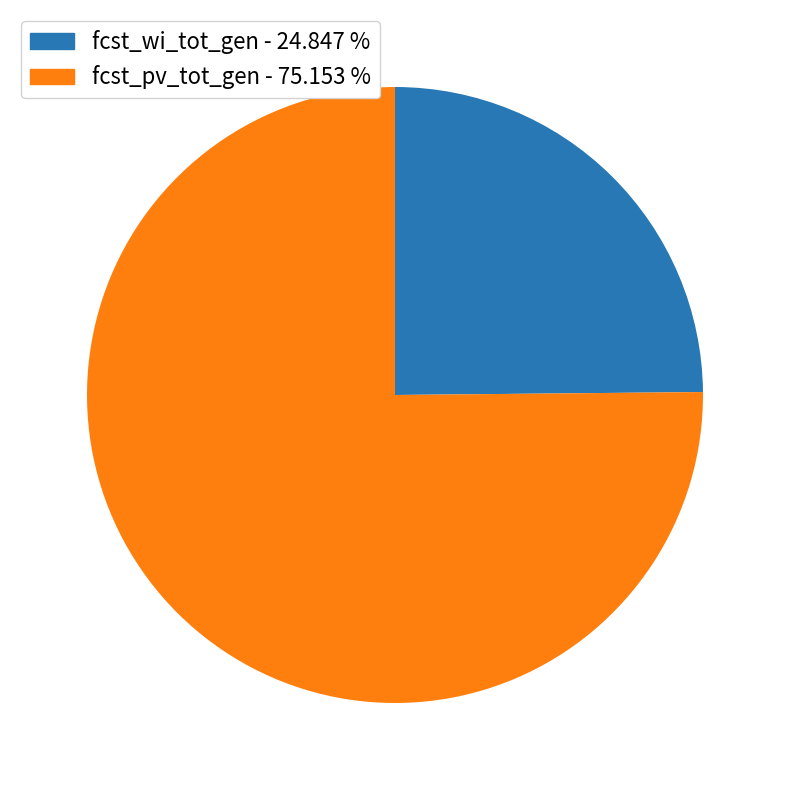

Do fcst_pv_tot_gen - 75.153 % and fcst_wi_tot_gen - 24.847 % together represent more than half of the pie?

Yes